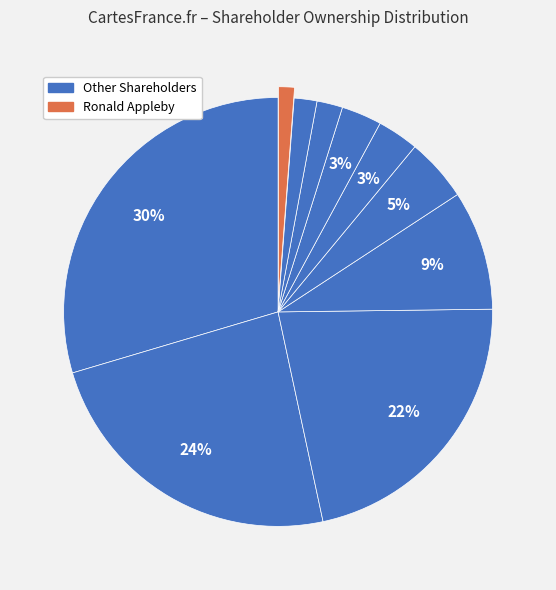

How many slices are in this pie chart?

10